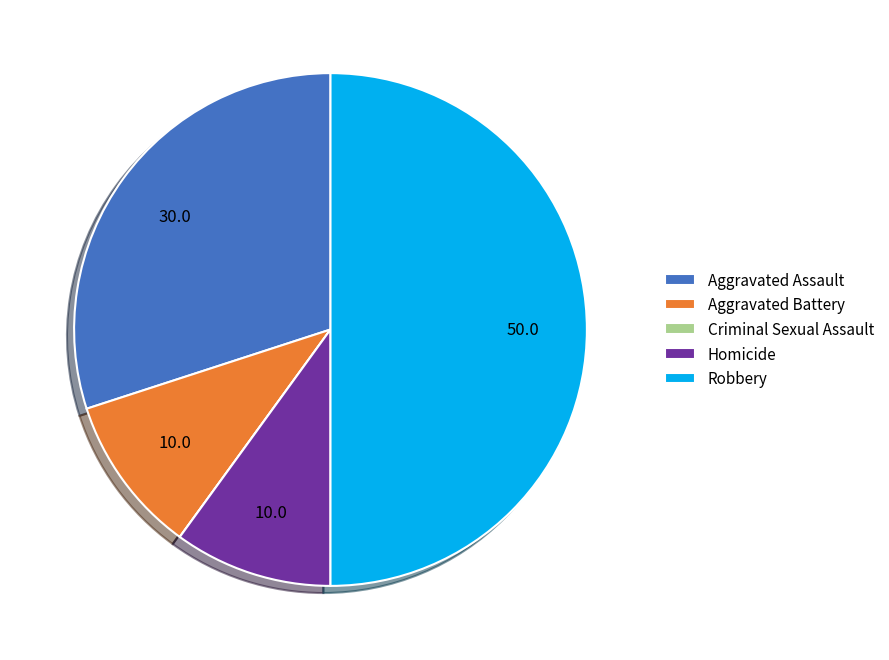

Is the sum of Robbery and Aggravated Assault greater than half?

Yes